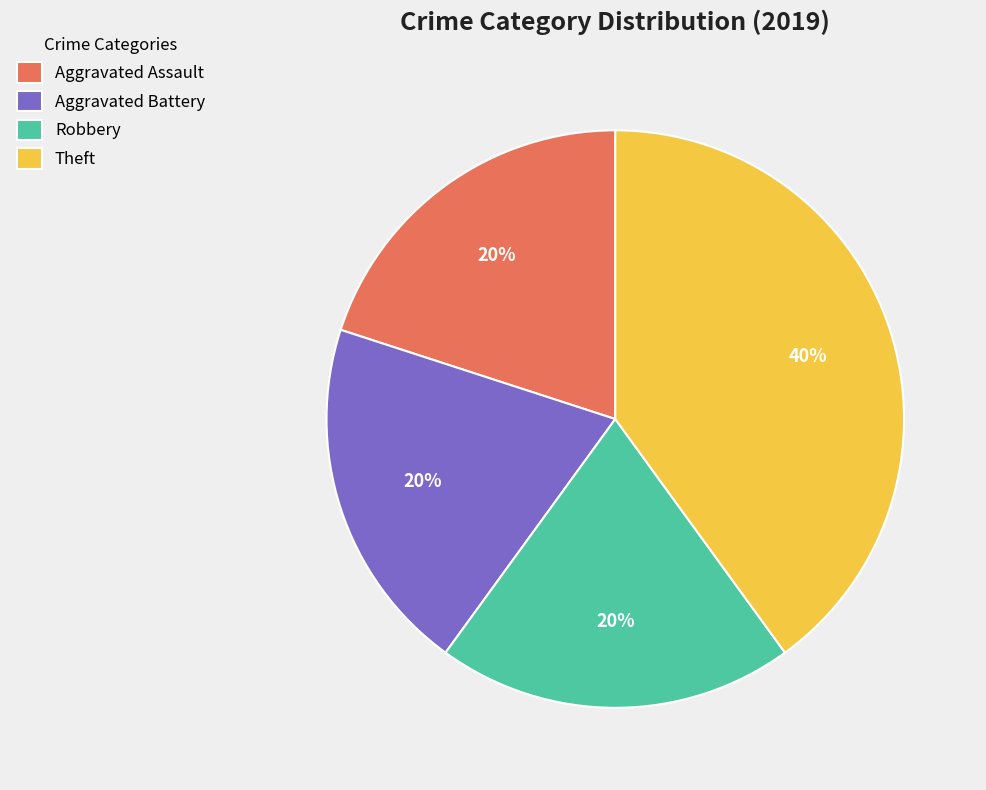

To the nearest percent, what portion does Aggravated Assault represent?

20%